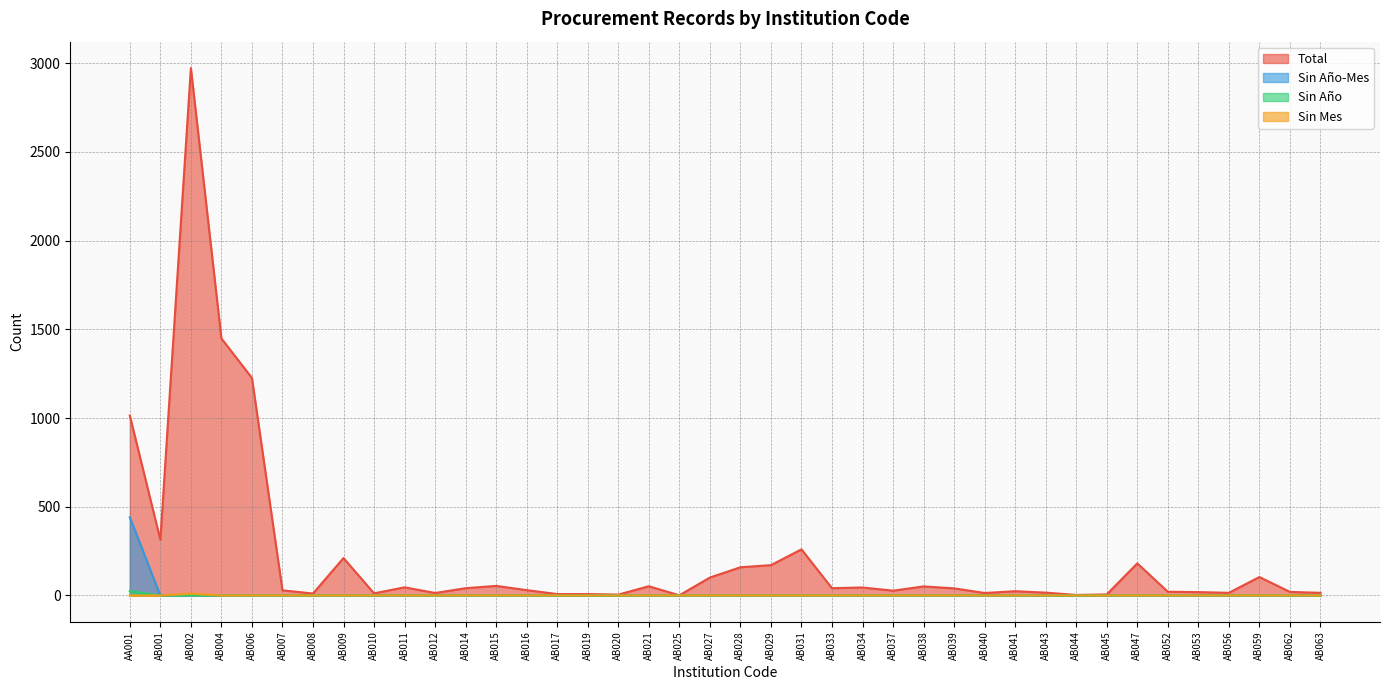

Rank the series by their maximum value, from highest to lowest.

Total, Sin Año-Mes, Sin Año, Sin Mes